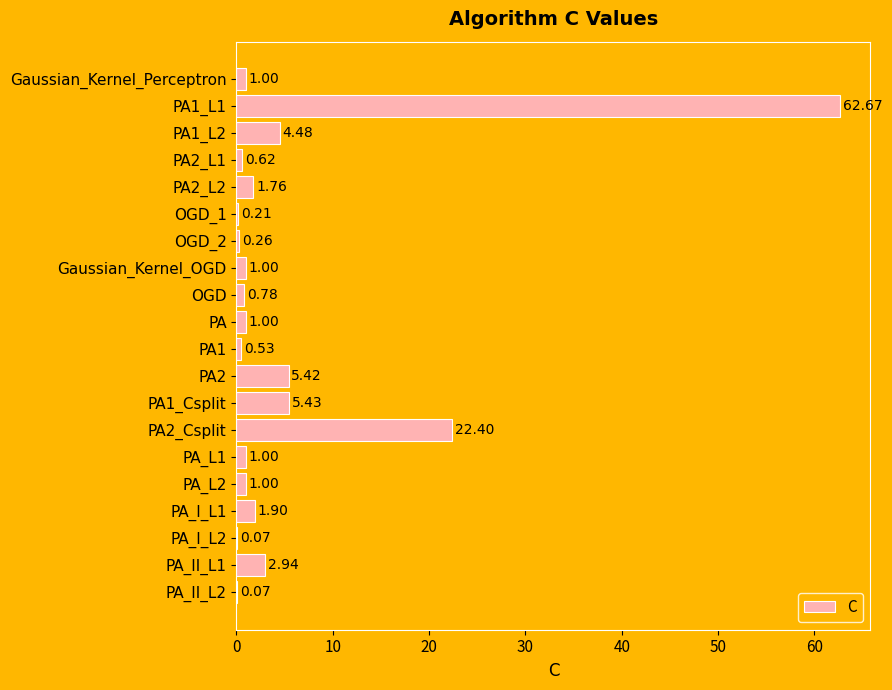

Between PA1_L1 and PA_L2, which is larger?

PA1_L1